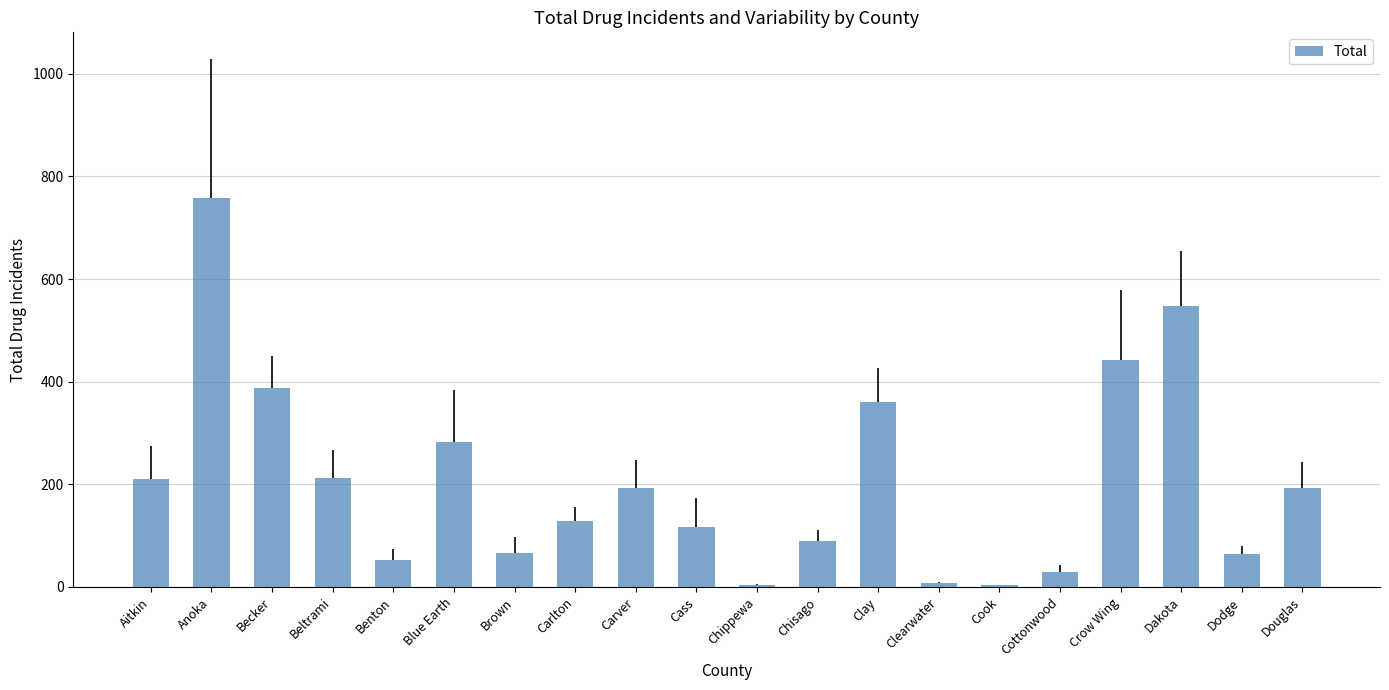

Is it true that the value at Carver is 133?

False